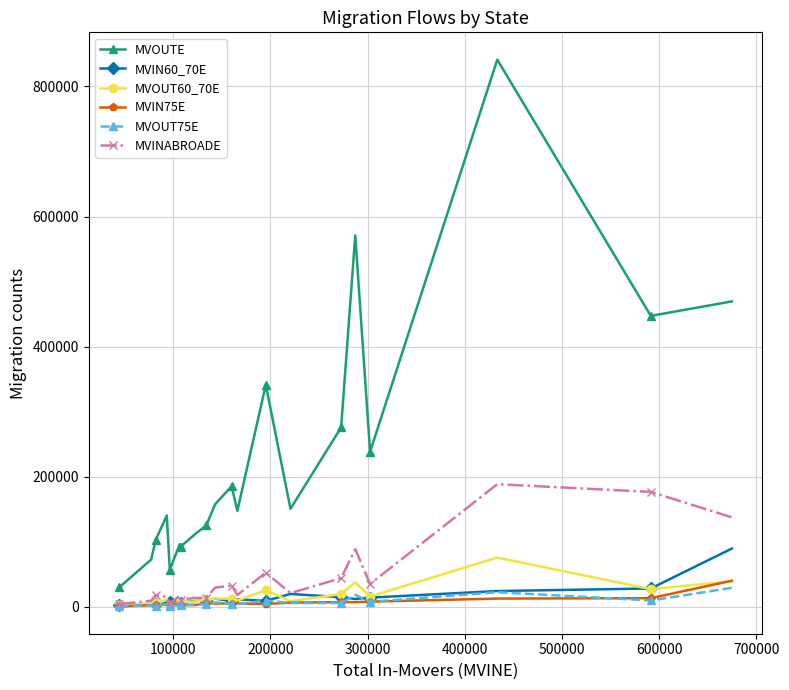

True or false: MVOUT75E and MVOUTE intersect in this chart.

False